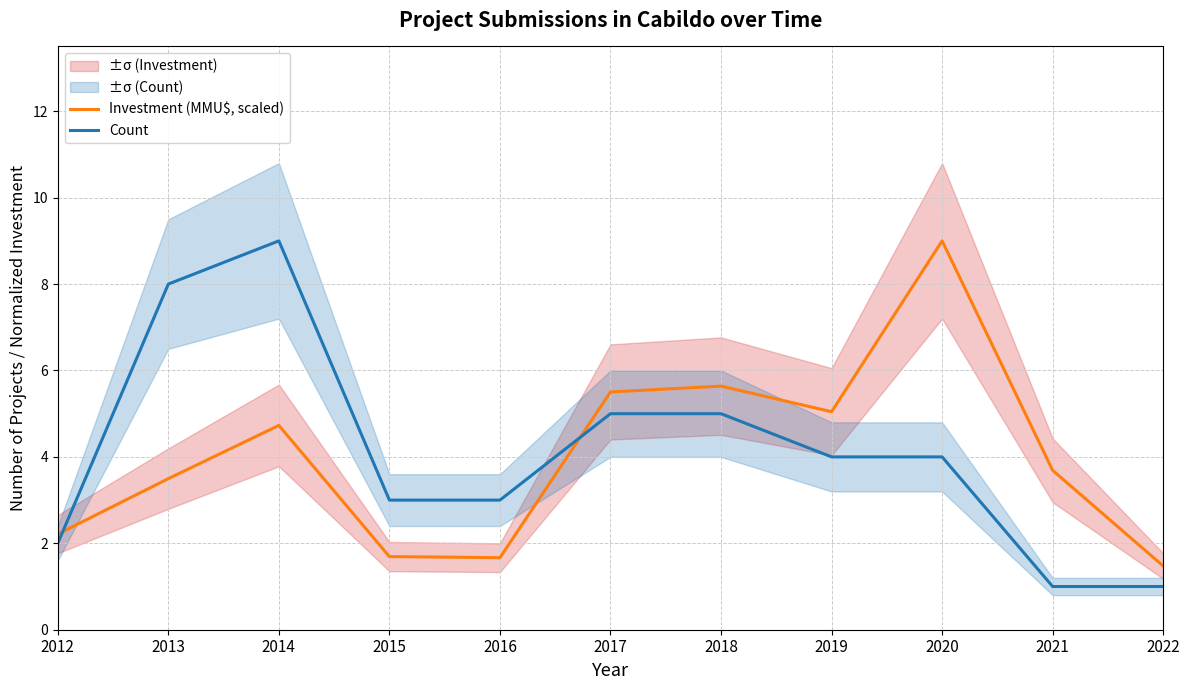

What is the sum of the Investment (MMU$, scaled) values at 2015 and 2013?

5.2